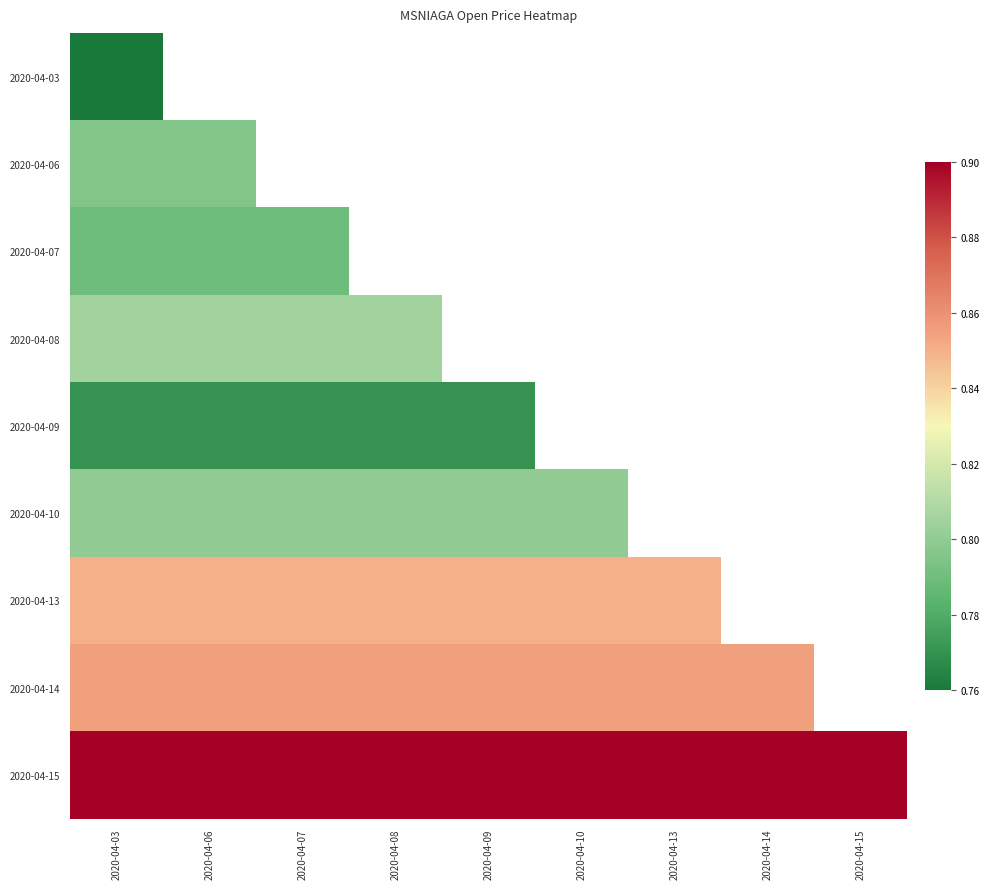

Which category has the lowest value in the 2020-04-10 series?

2020-04-03